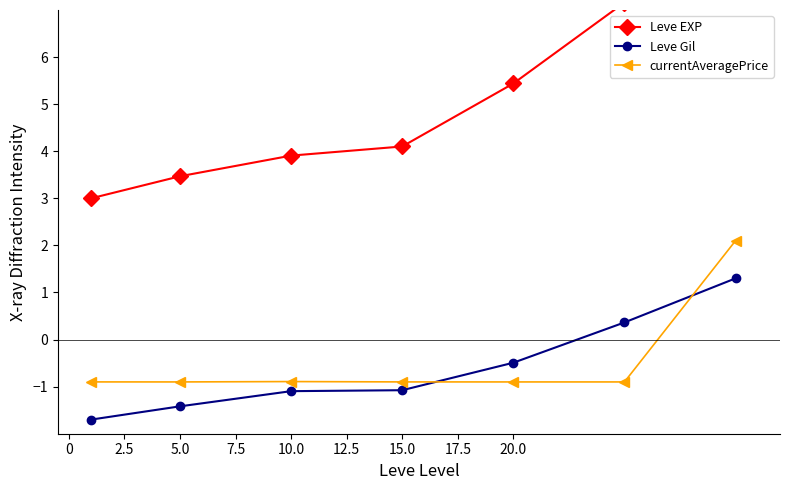

The value of Leve Gil at 10.0 is -1.1. True or false?

True